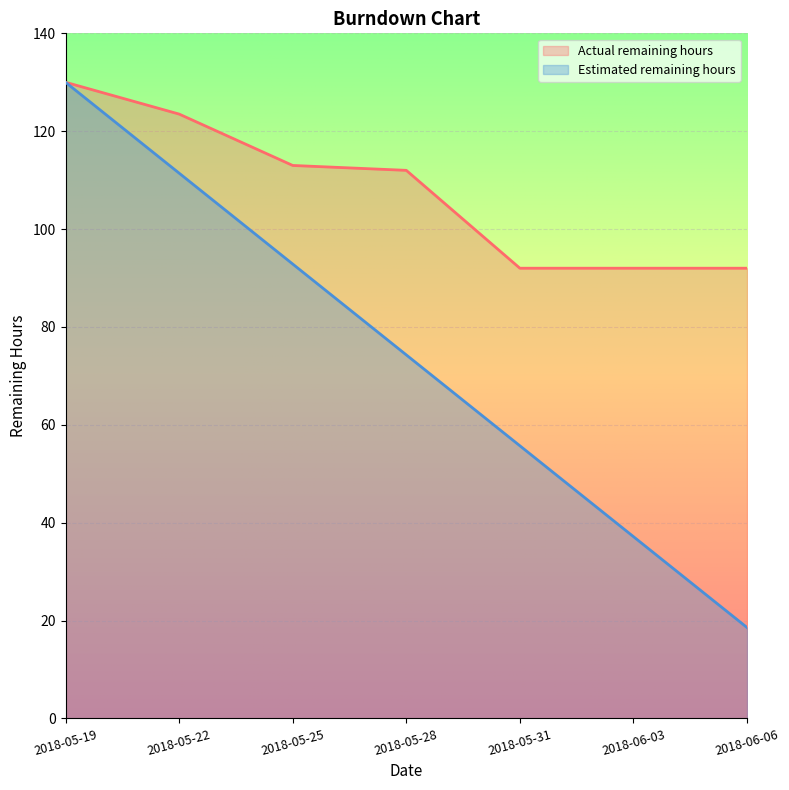

What is the sum of all Estimated remaining hours values?

520.0